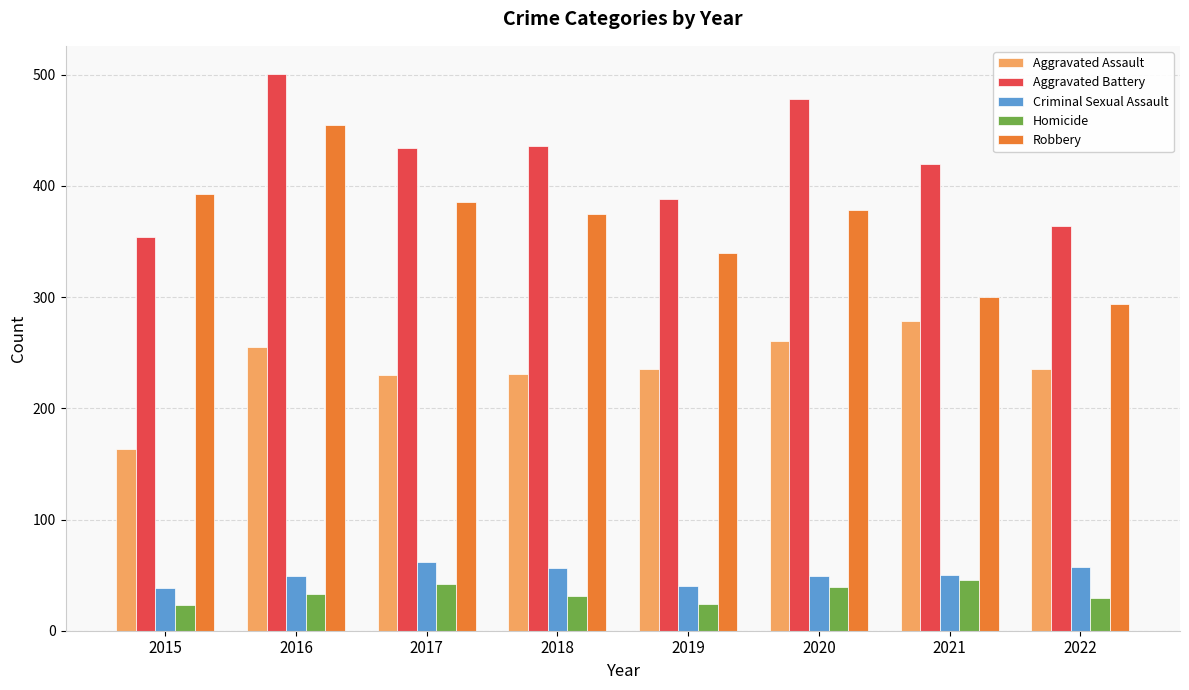

The value of Aggravated Battery at 2017 is 213. True or false?

False